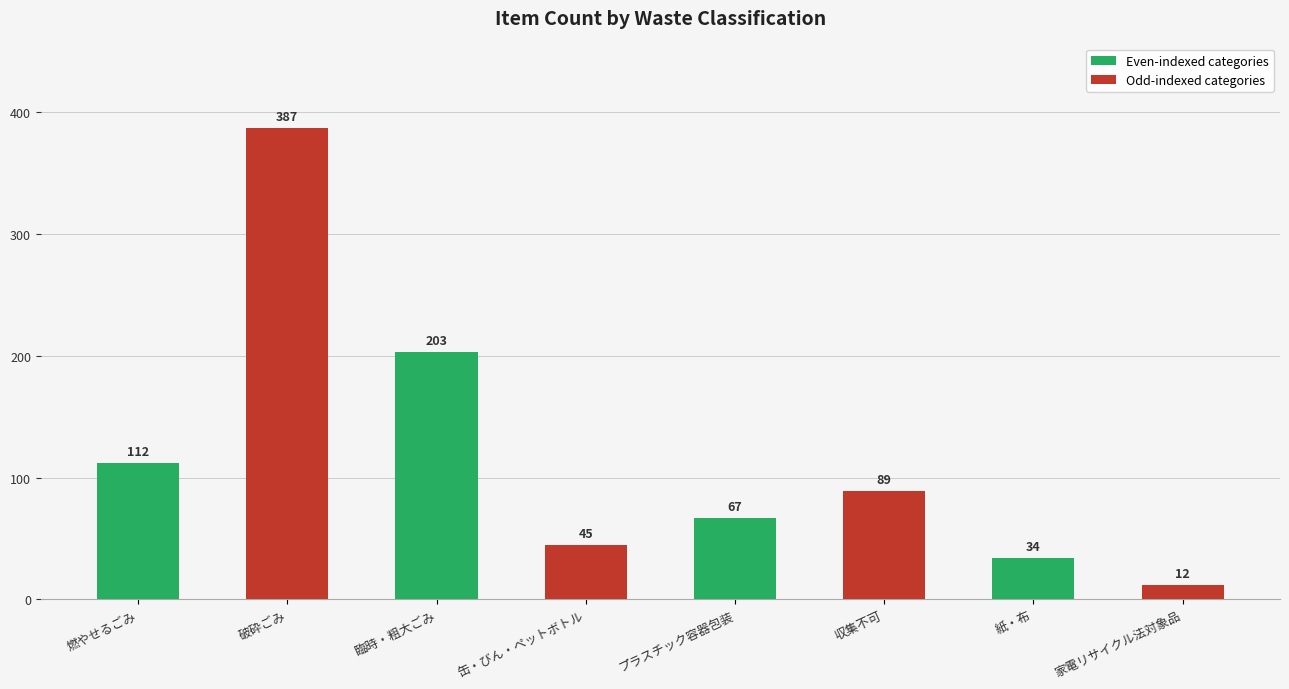

Reading left to right, list all the values displayed in this chart.

112	387	203	45	67	89	34	12